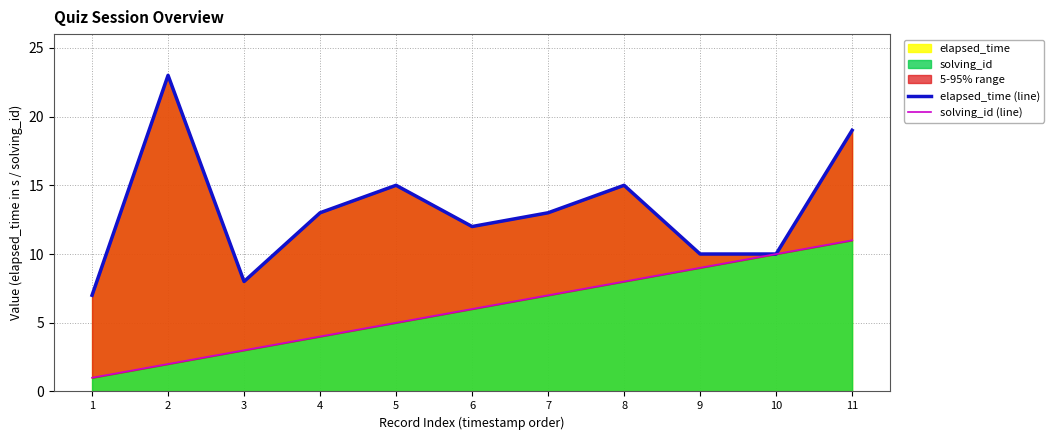

At which label does solving_id (line) first exceed 6?

7